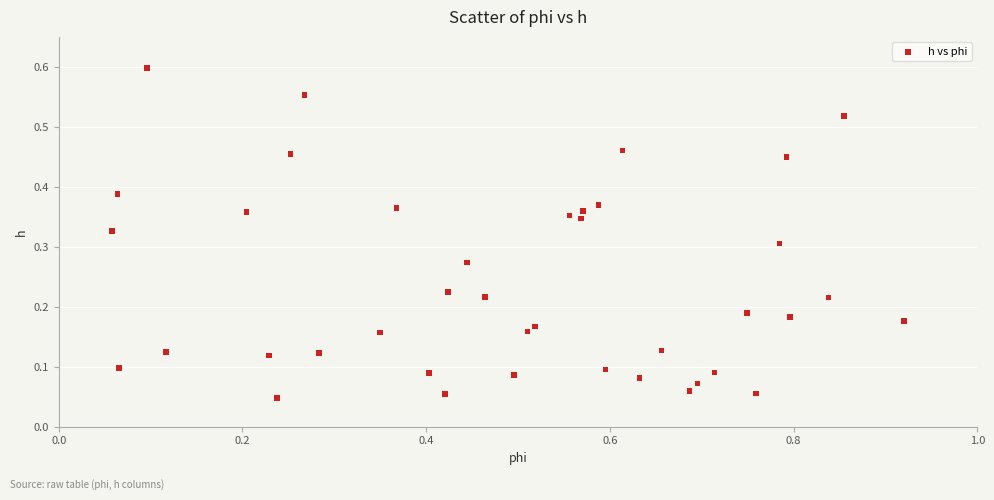

What is the range of X values (max minus min)?

0.9